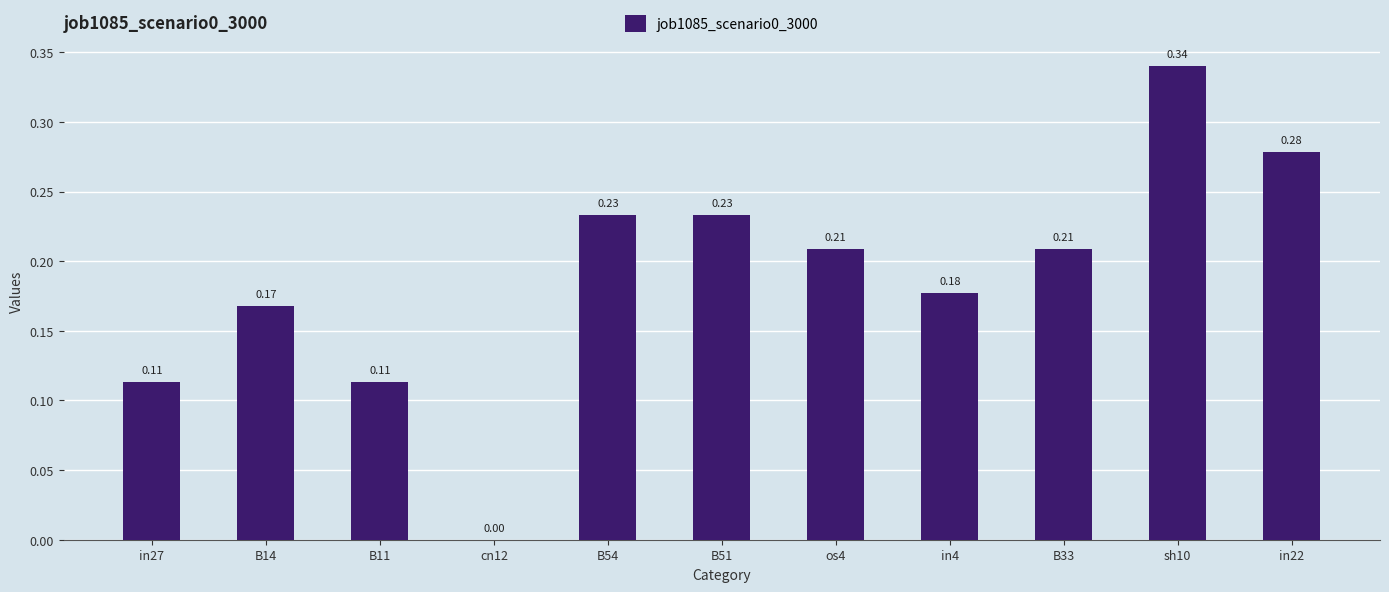

How many data points does each series have?

11